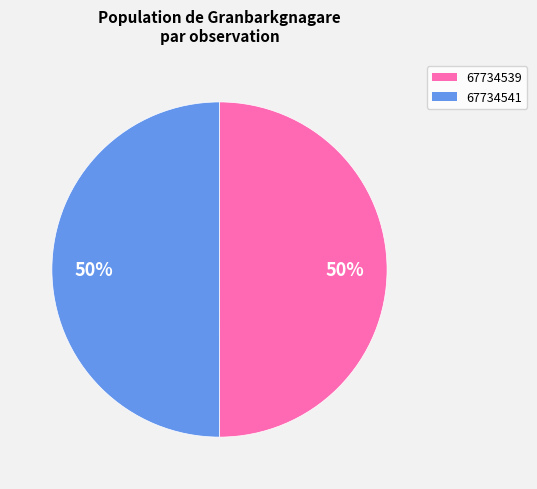

What is the ratio of the value at 67734541 to the value at 67734539?

1.0